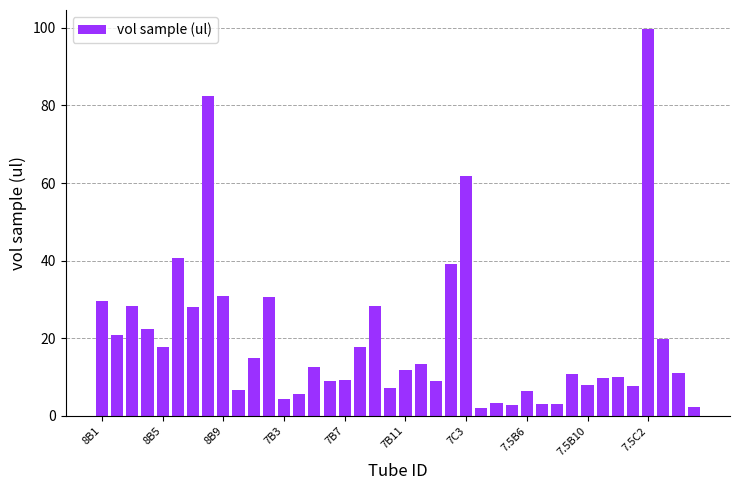

What is the value of the 37th bar from the left?

99.6